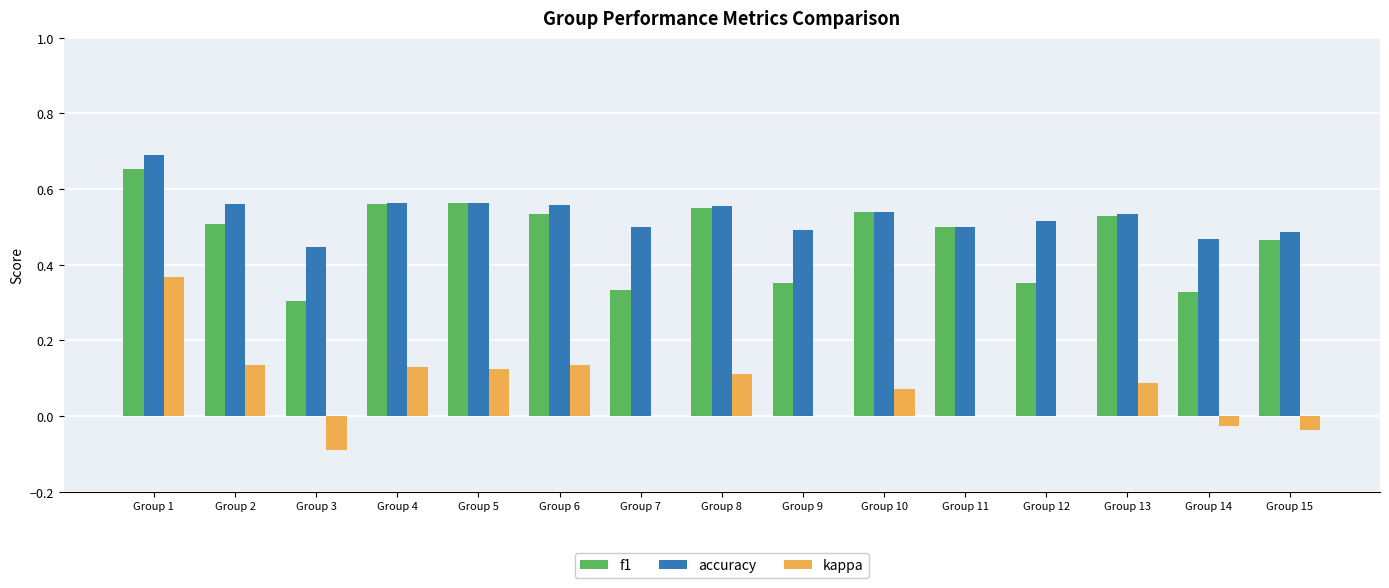

The value of accuracy at Group 4 is 0.3. True or false?

False